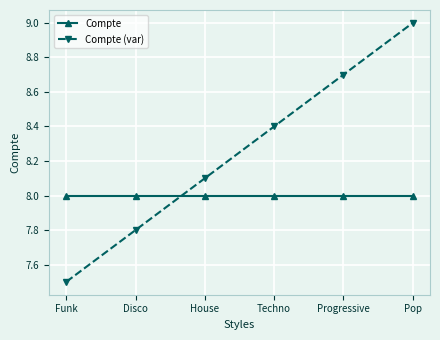

Where does the Compte (var) series first go above 8?

House